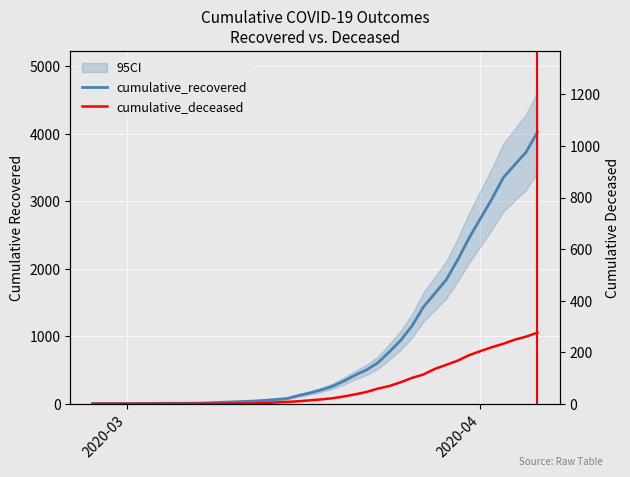

List the series in order of their overall mean, lowest first.

cumulative_deceased, cumulative_recovered